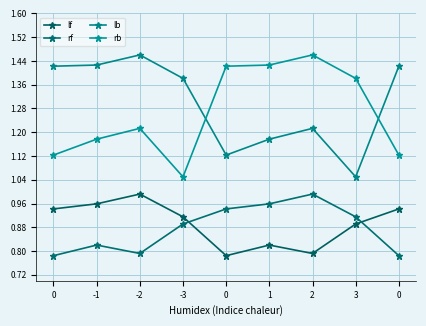

What is the value of the lf point at the 4th from the left?

0.9